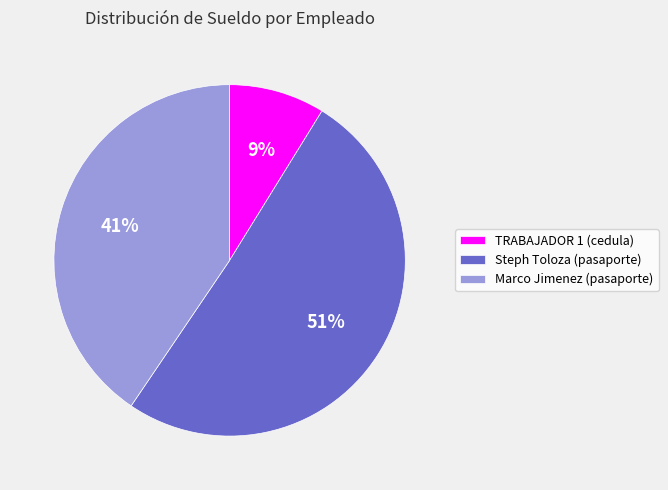

What percentage is the TRABAJADOR 1 (cedula) slice, to the nearest percent?

9%